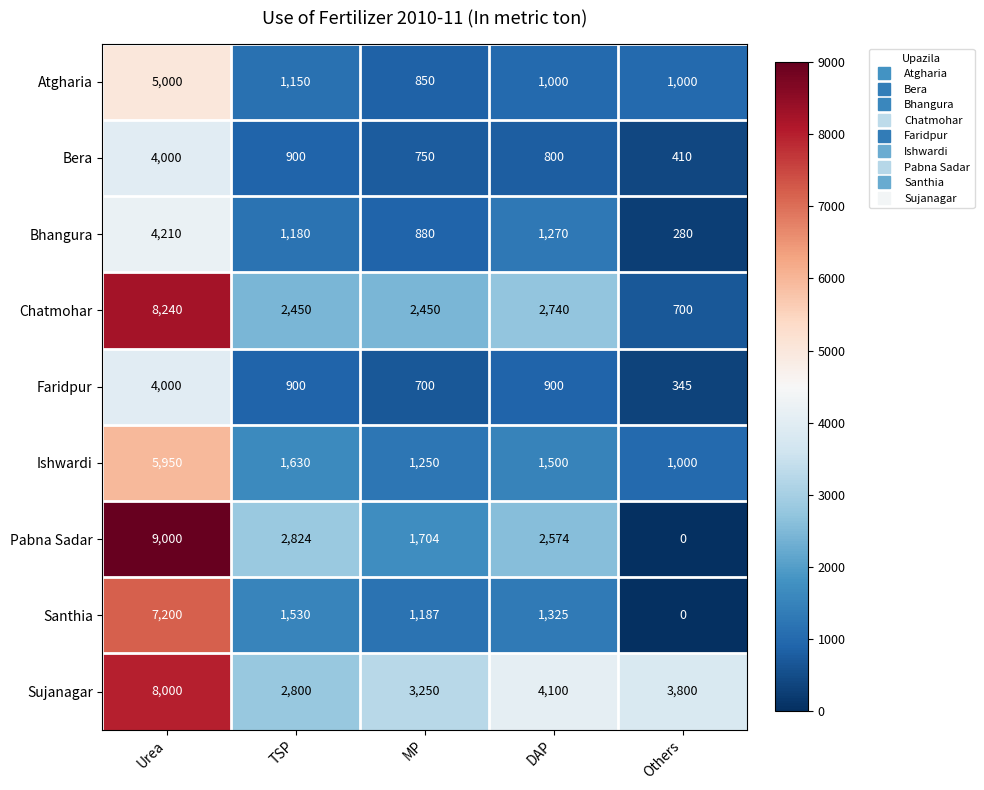

What is the difference between the Faridpur values at MP and Others?

355